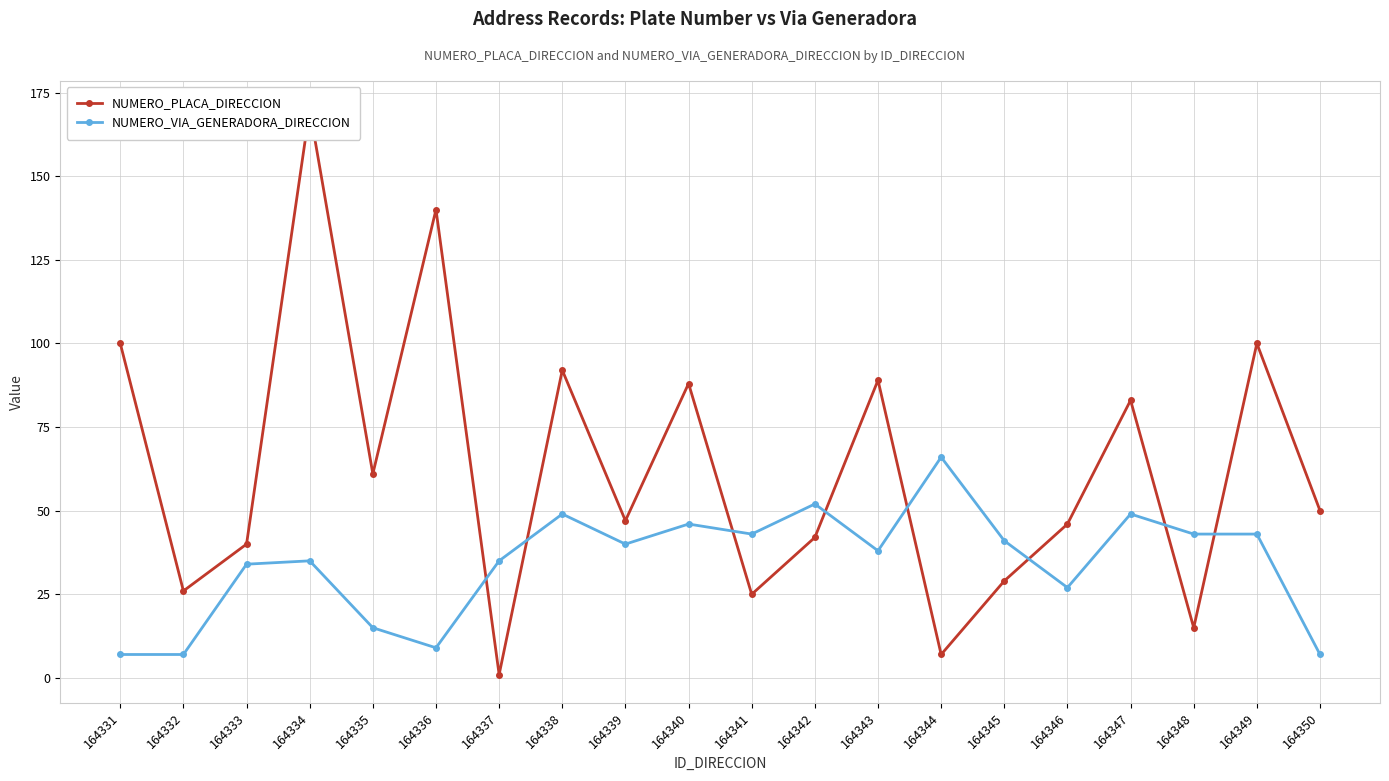

What is the maximum value for NUMERO_VIA_GENERADORA_DIRECCION?

66